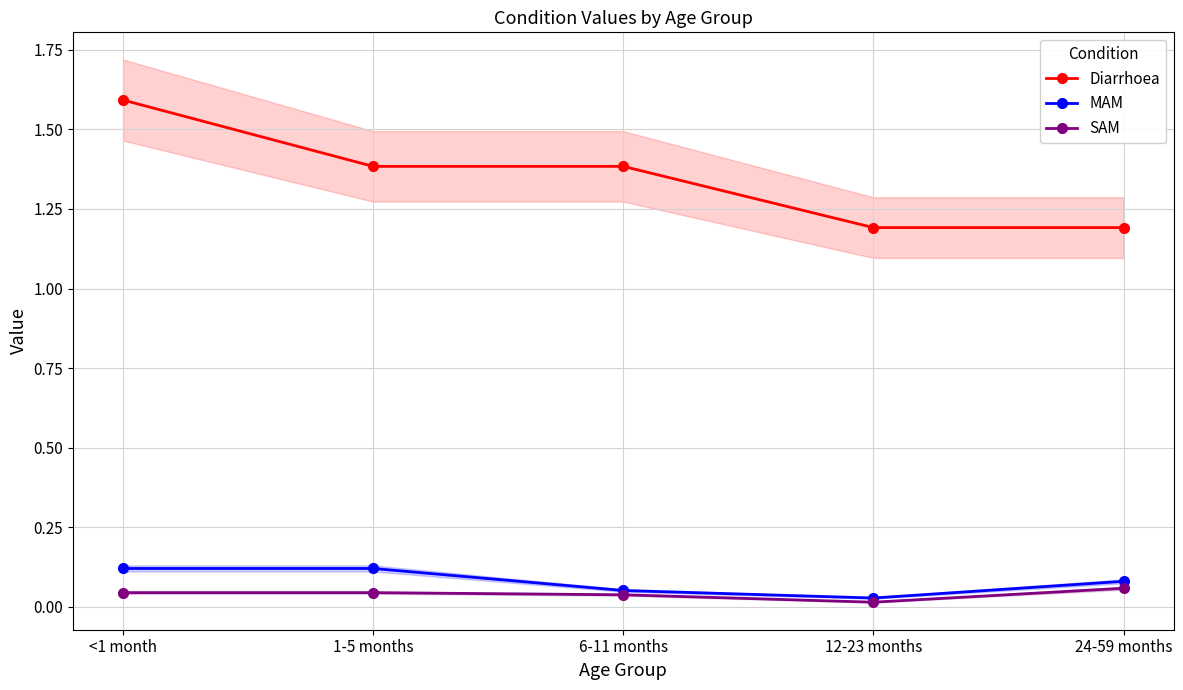

The value of SAM at 1-5 months is 0.0. True or false?

False